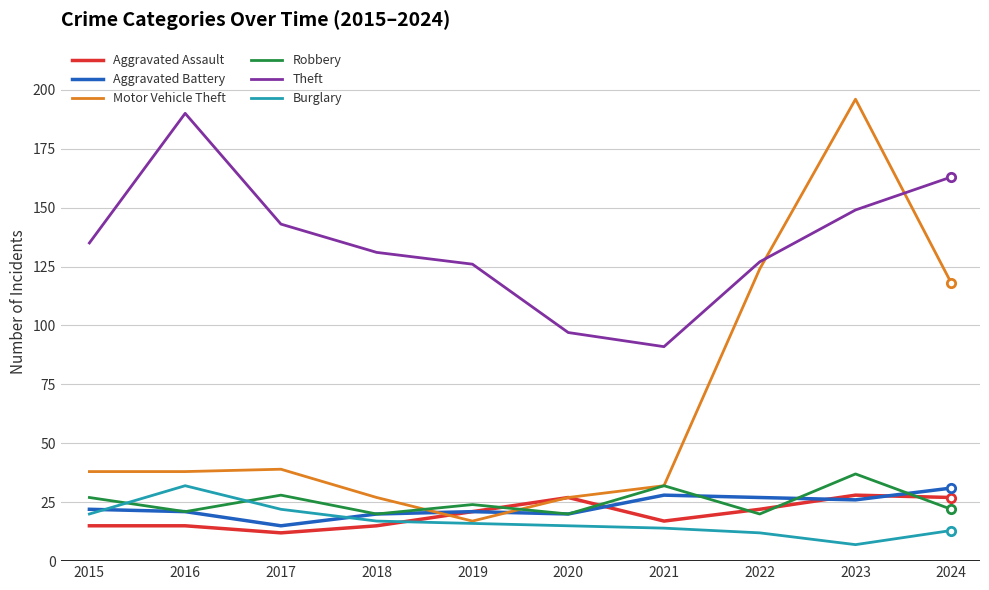

True or false: Theft has more than 1 interior local peaks.

False